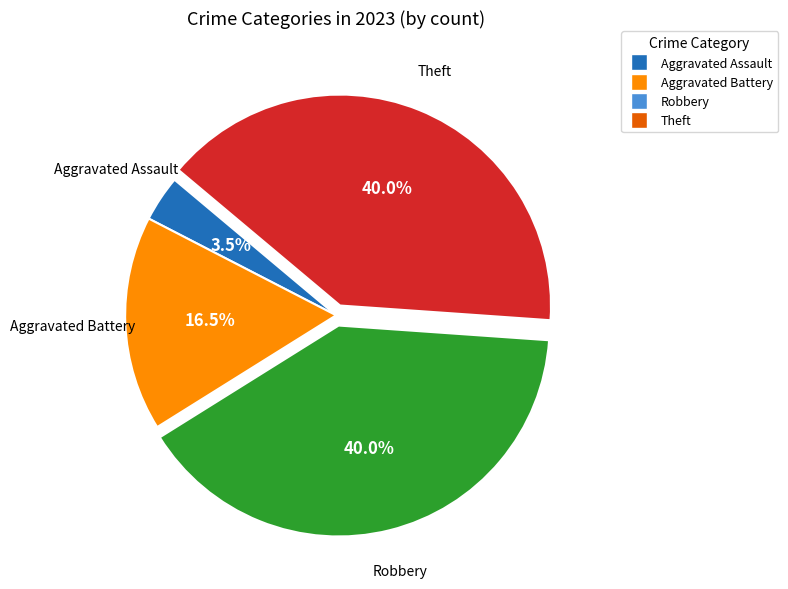

Is there a majority slice in this chart?

No